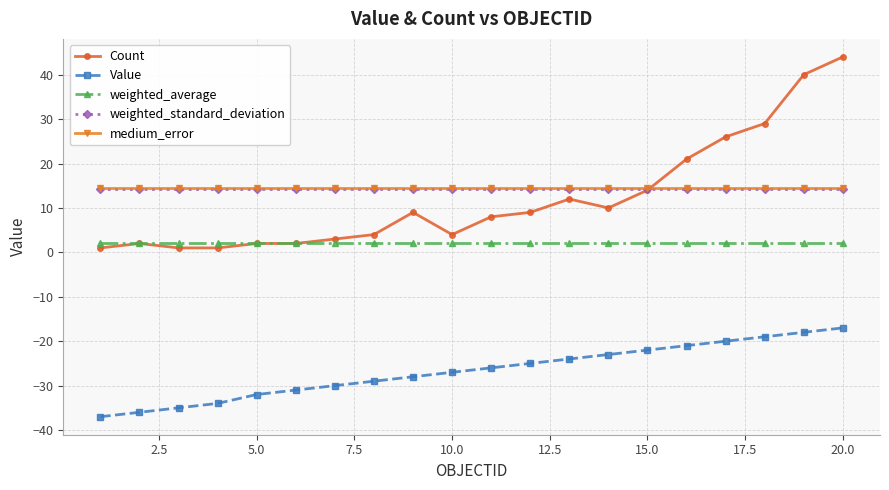

True or false: Value and weighted_average cross at least once.

False